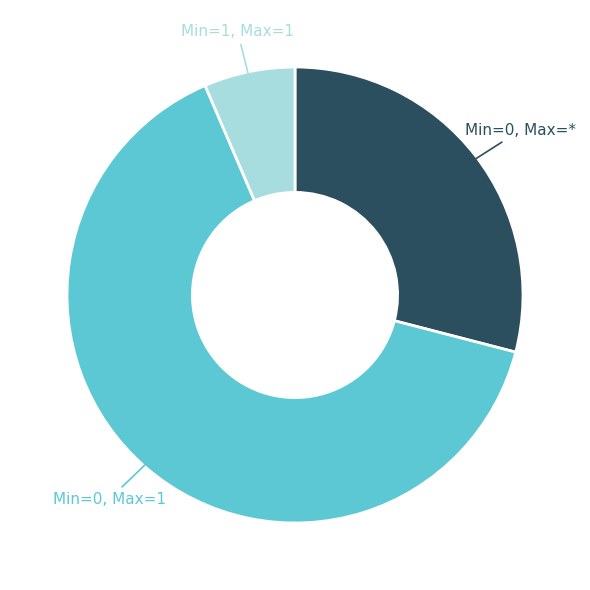

Is there a majority slice in this chart?

Yes